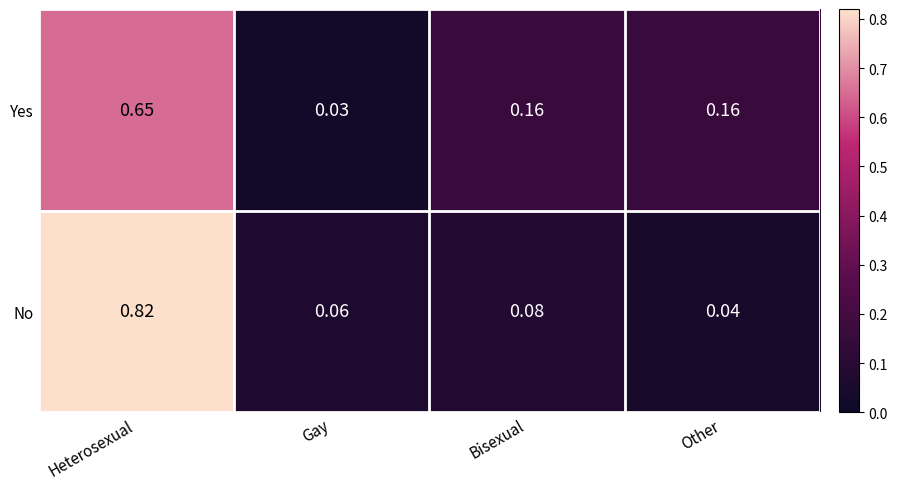

Which series changed the most between Heterosexual and Other?

No